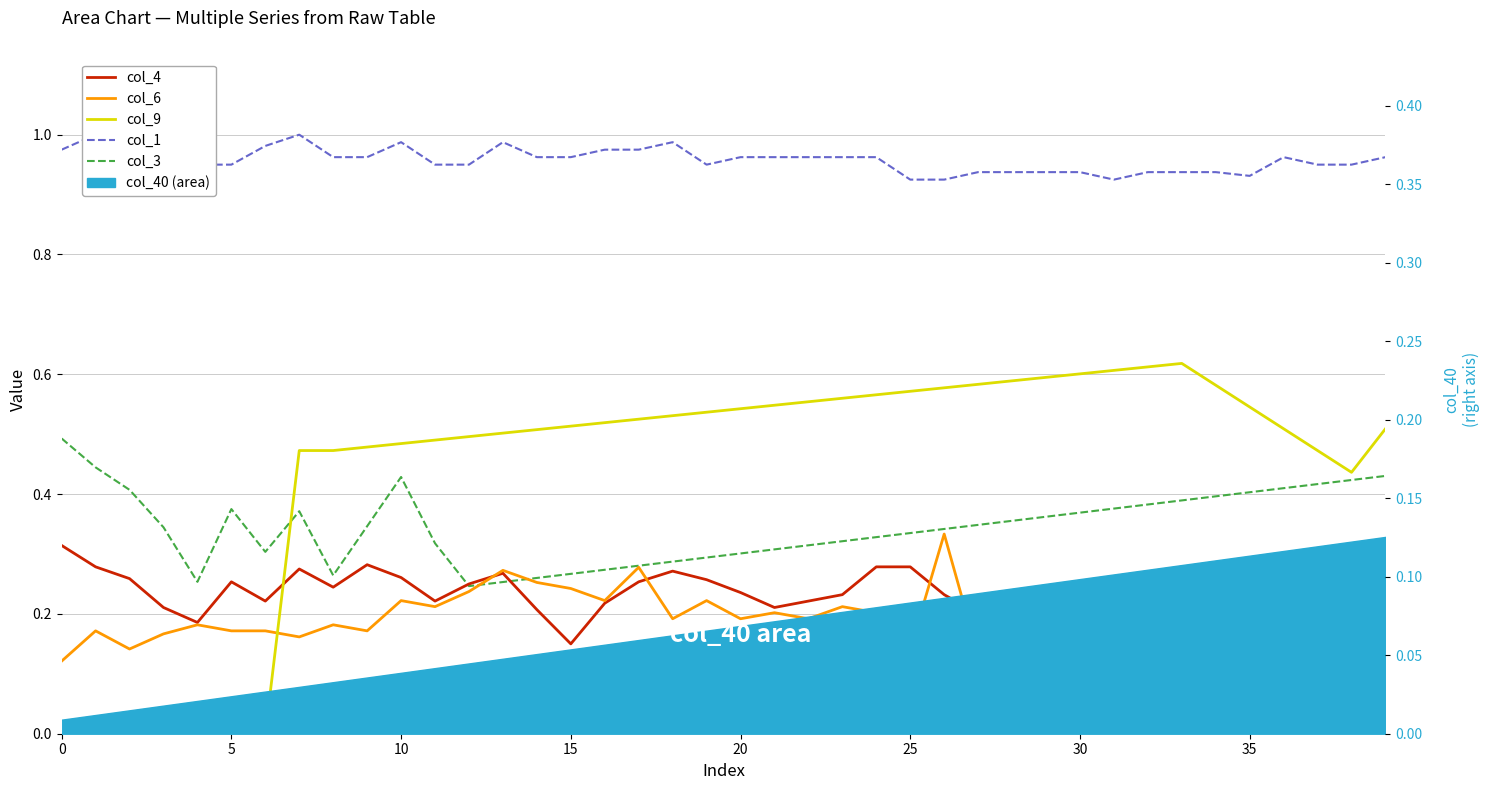

What is the spread (max minus min) of values at 33?

0.8